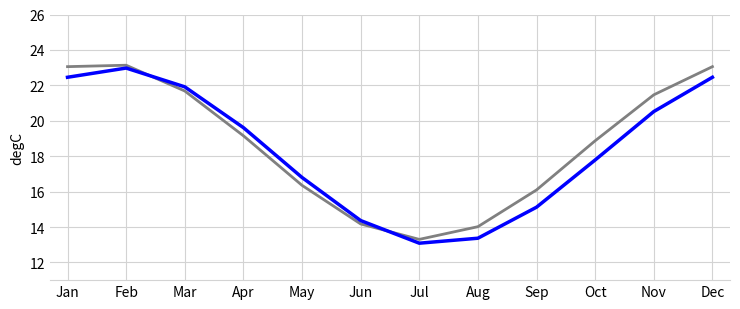

At which category is the sum across all series the highest?

Feb